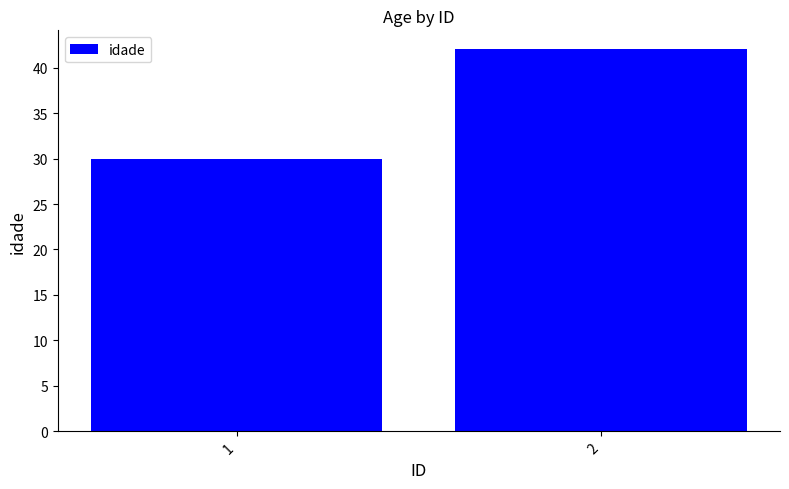

Does the chart contain stacked bars?

No